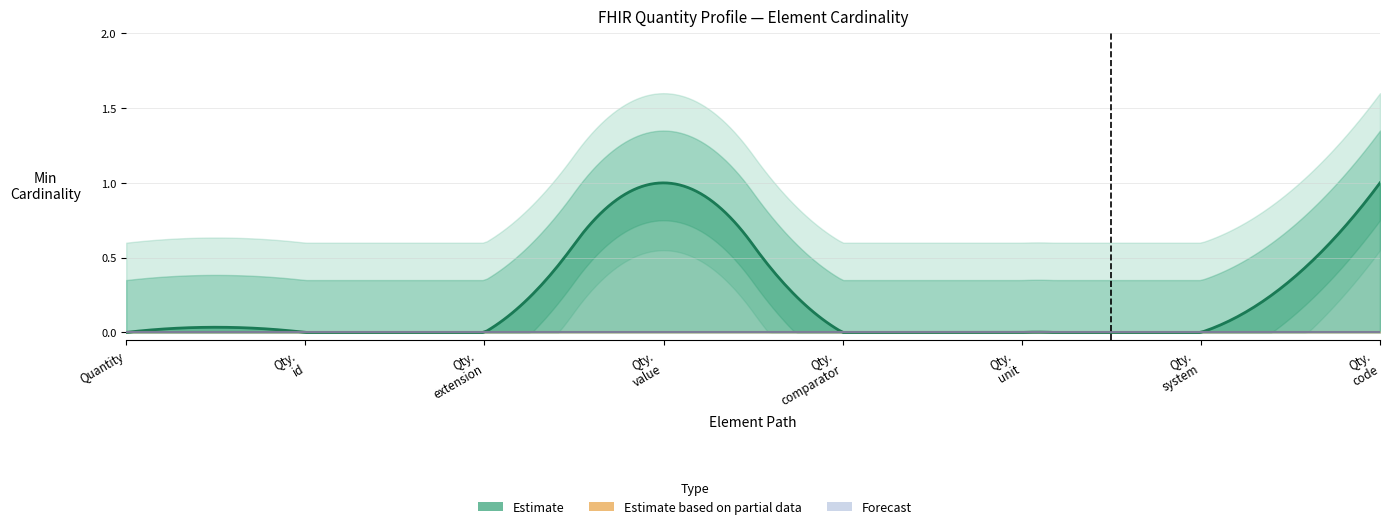

Between Quantity and Quantity.code, which series saw the biggest shift?

Estimate